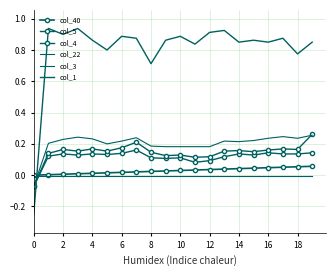

What is the difference between the maximum and minimum values in the col_40 series?

0.1